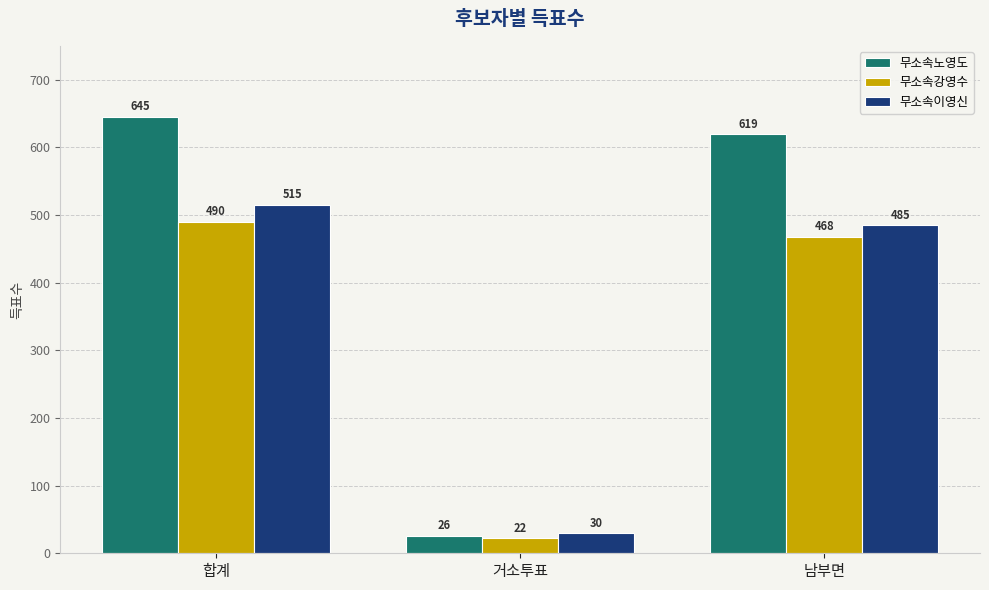

What is the value of the 무소속강영수 bar at the 3rd from the left?

468